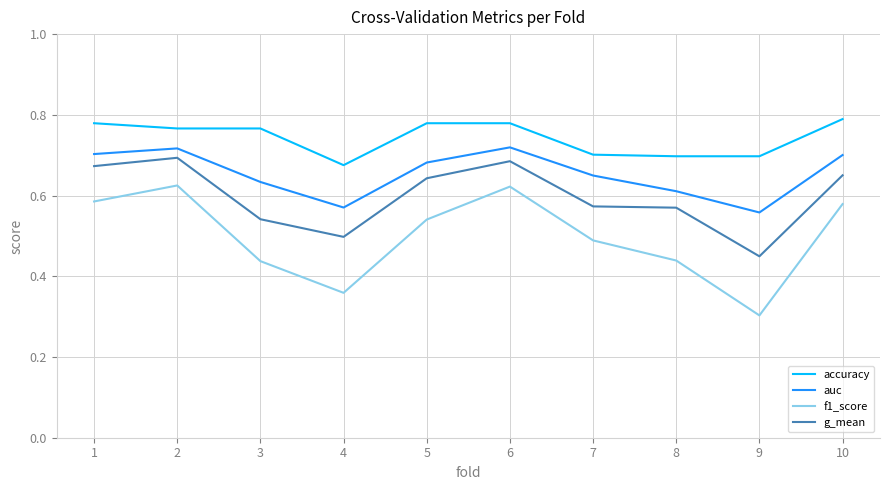

Which category has the lowest value across all series?

9